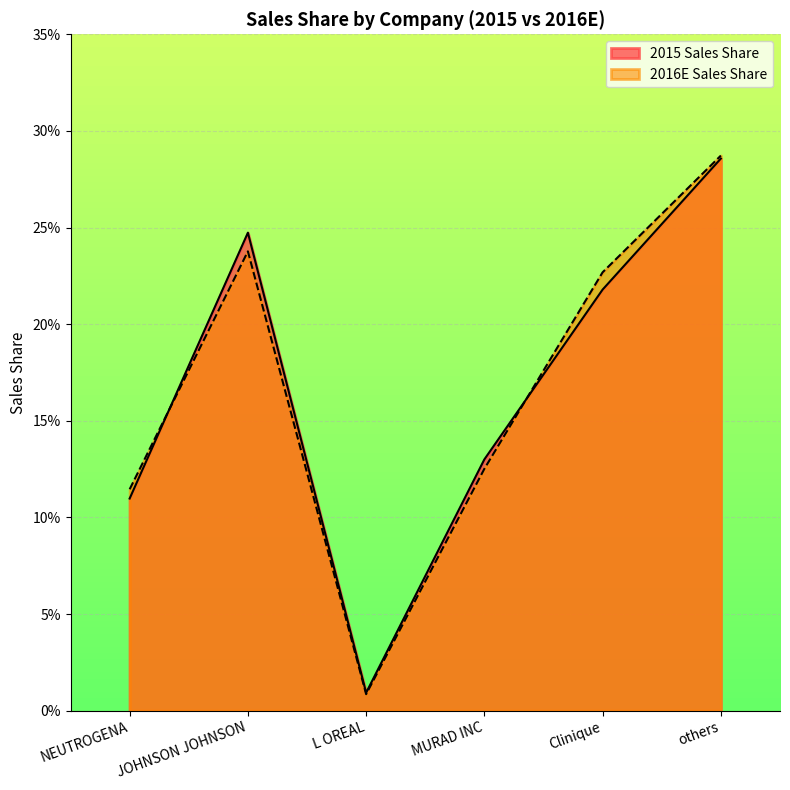

Between JOHNSON JOHNSON and L OREAL, which series saw the biggest shift?

2015 Sales Share